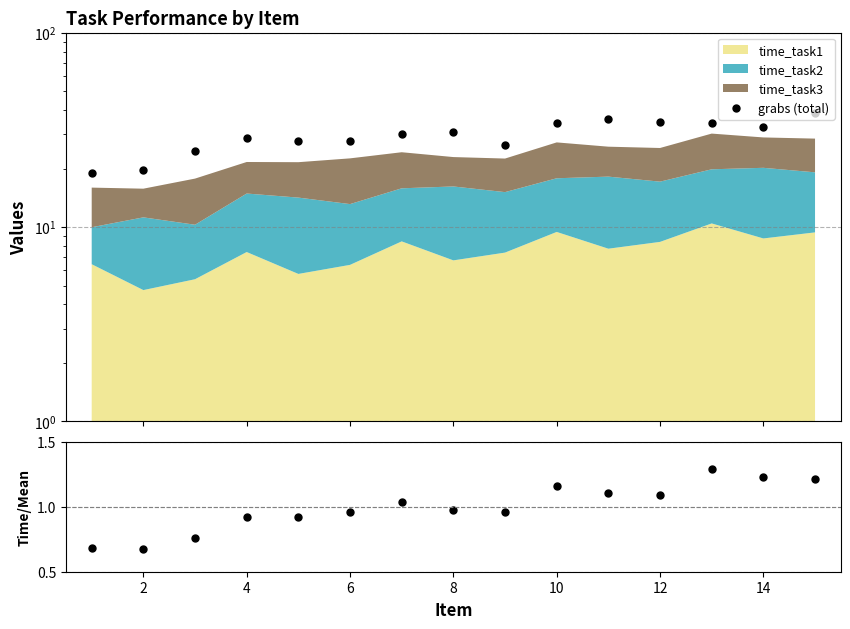

What is the minimum value for grabs (total)?

19.0